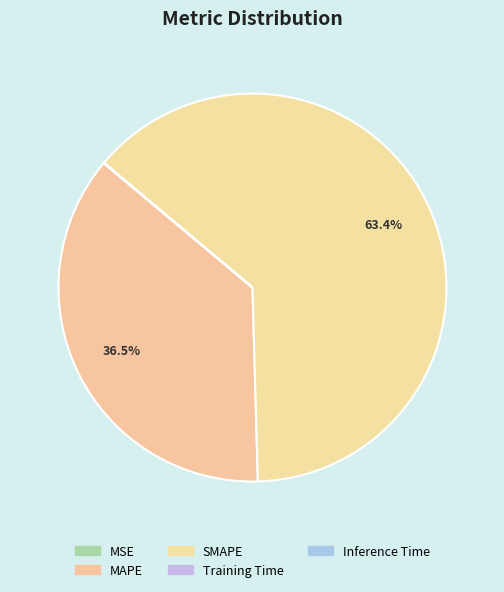

What portion of the pie excludes MAPE?

63.5%